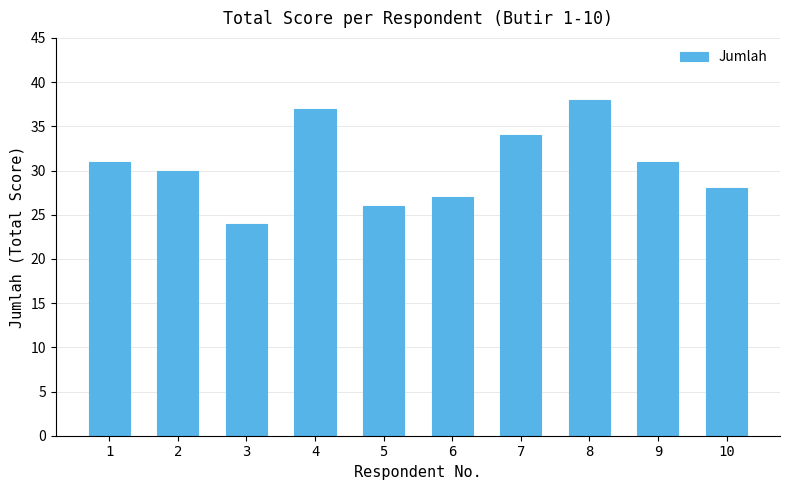

Read the value at 4, to the nearest 5.

35